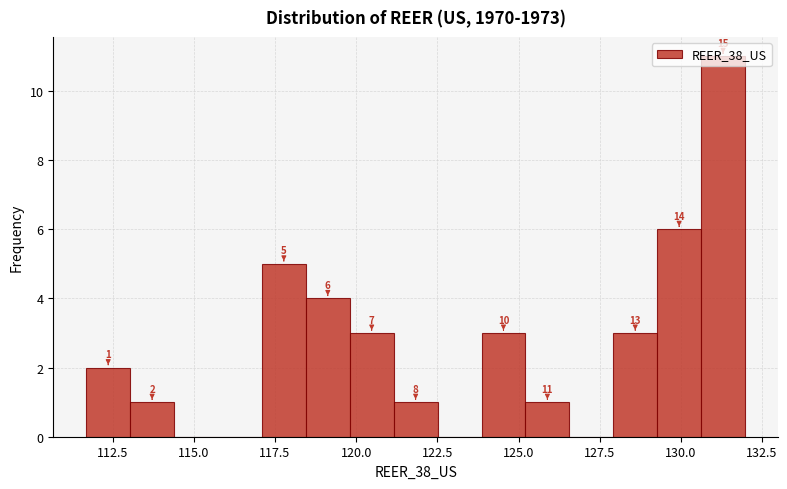

Read against the x-axis, roughly where is the centre of the tallest bar?

131.5